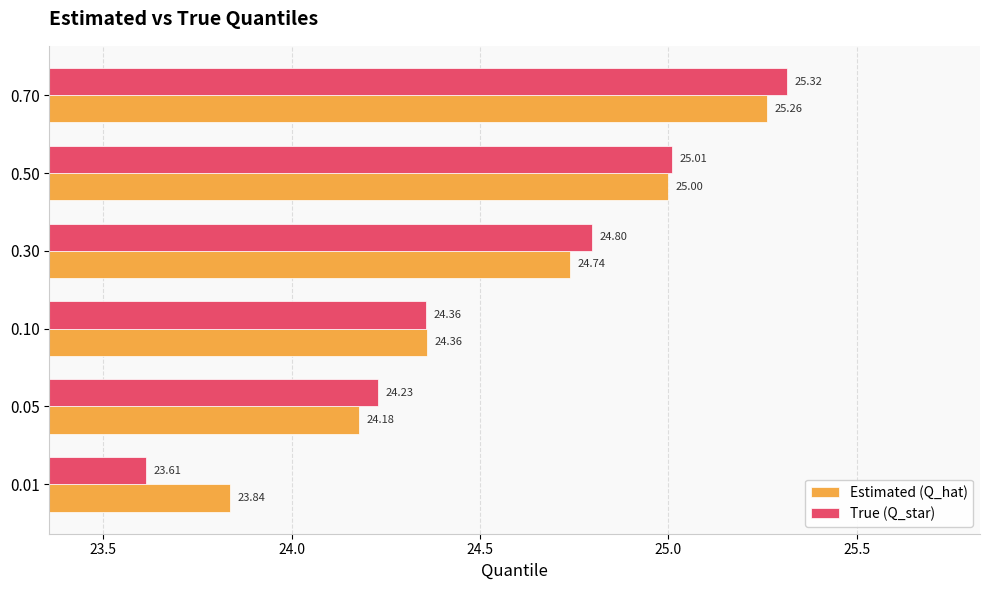

Rank the series by their average value, from lowest to highest.

True (Q_star), Estimated (Q_hat)